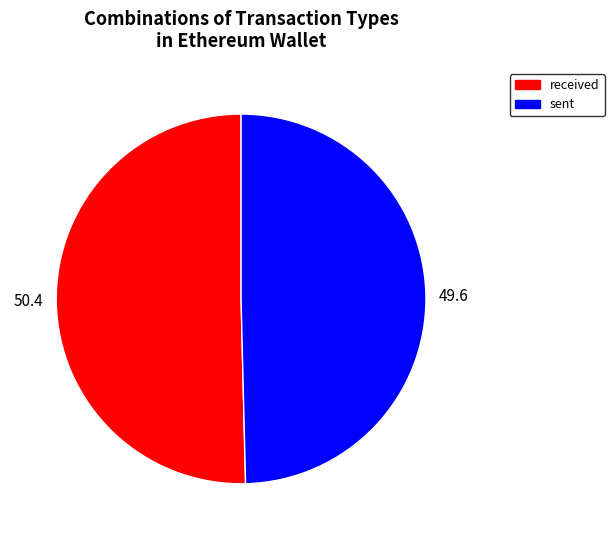

Is there any slice that represents more than half of the pie?

Yes